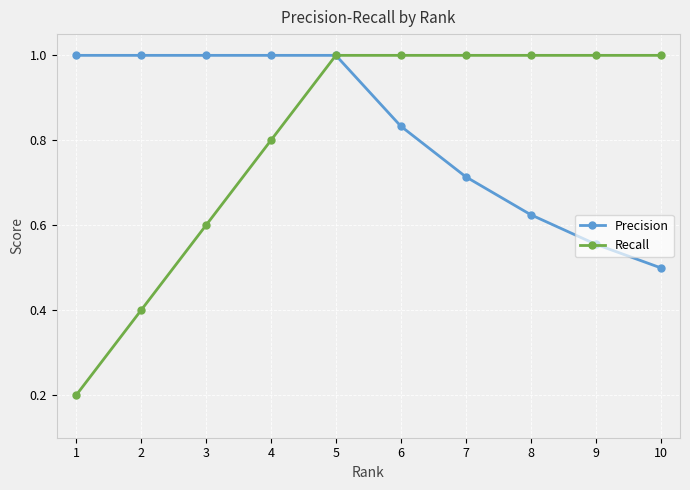

At 1, list the series in order from largest to smallest.

Precision, Recall